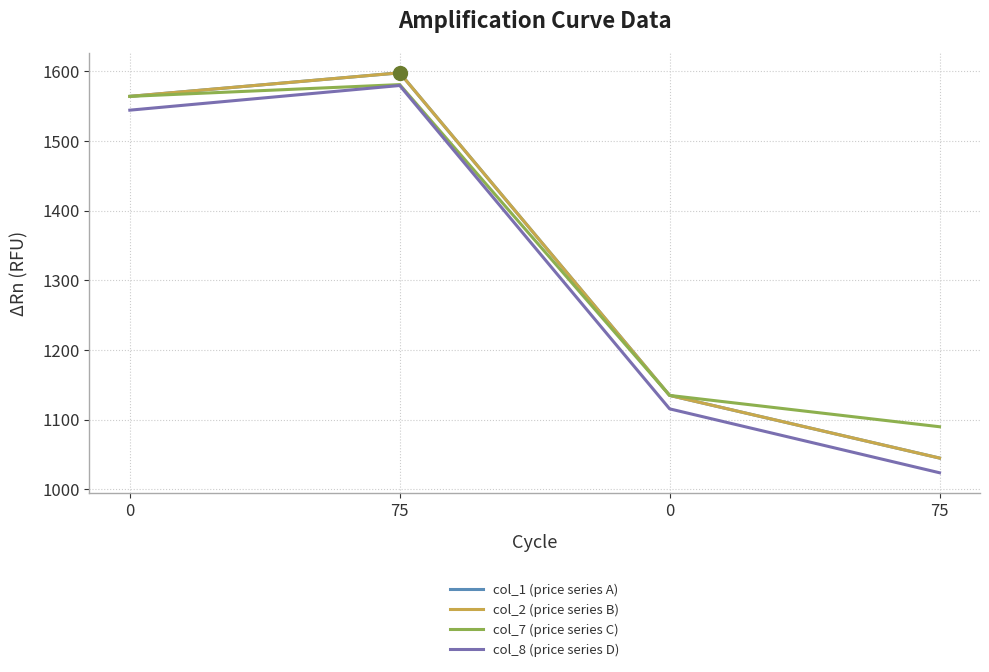

At which label does col_8 (price series D) reach its peak?

75